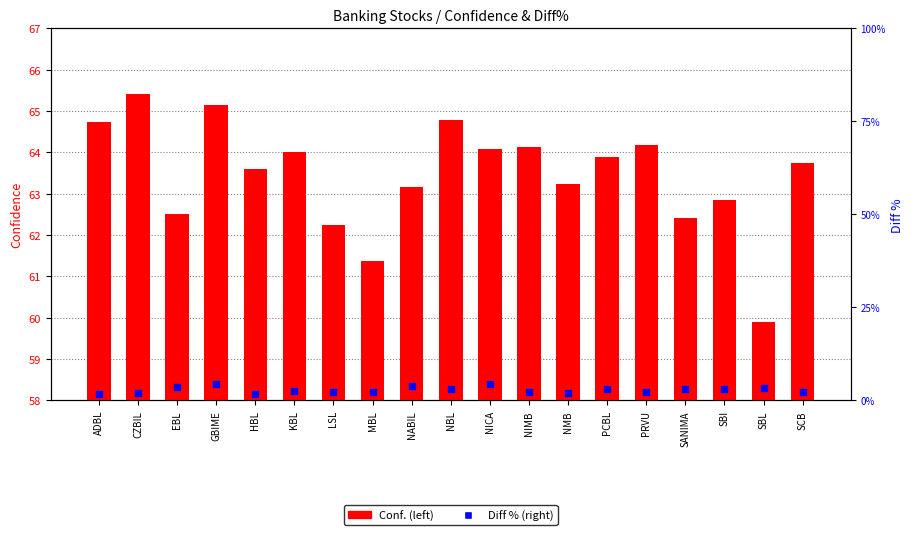

At how many categories does at least one series exceed 16?

19